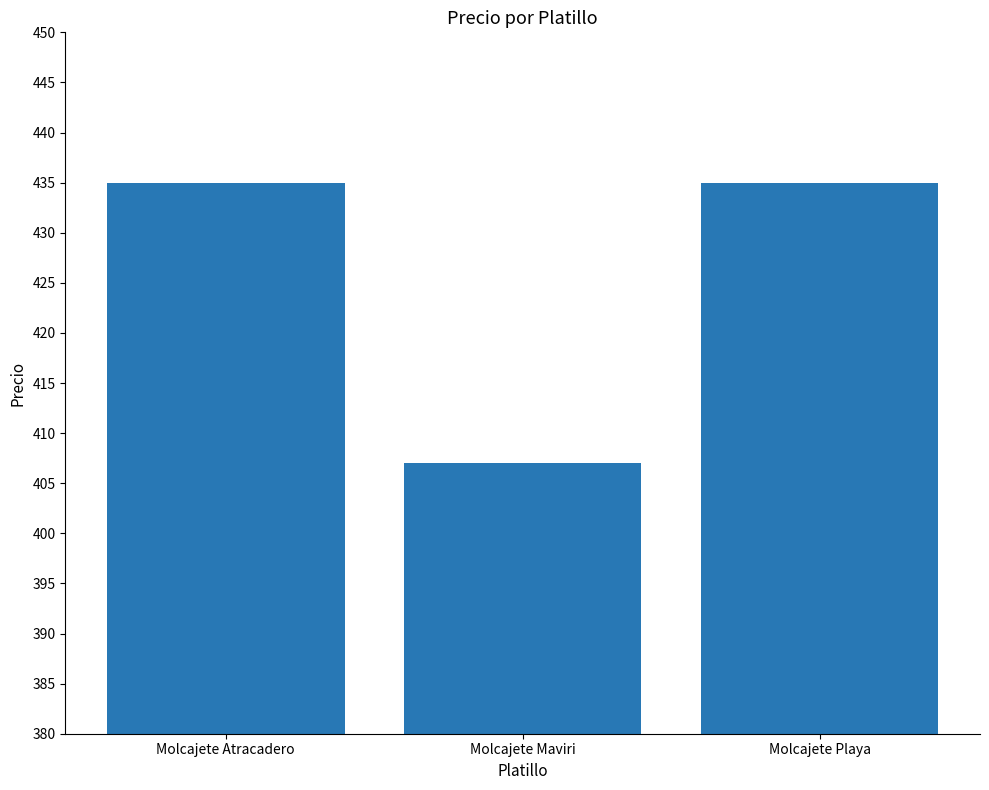

What position from the right is Molcajete Atracadero?

3